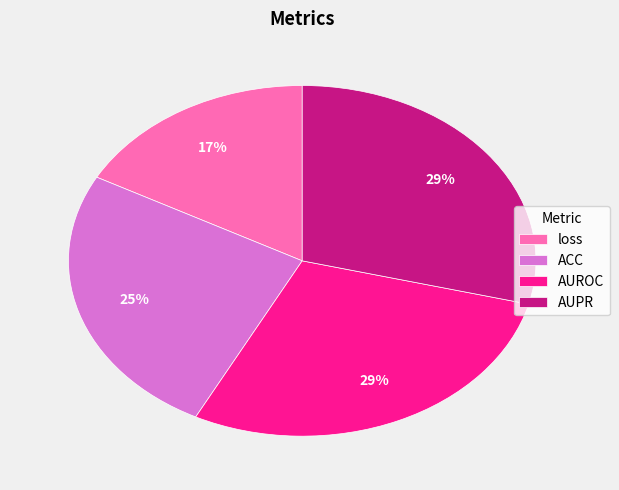

What percentage is the loss slice, to the nearest percent?

17%